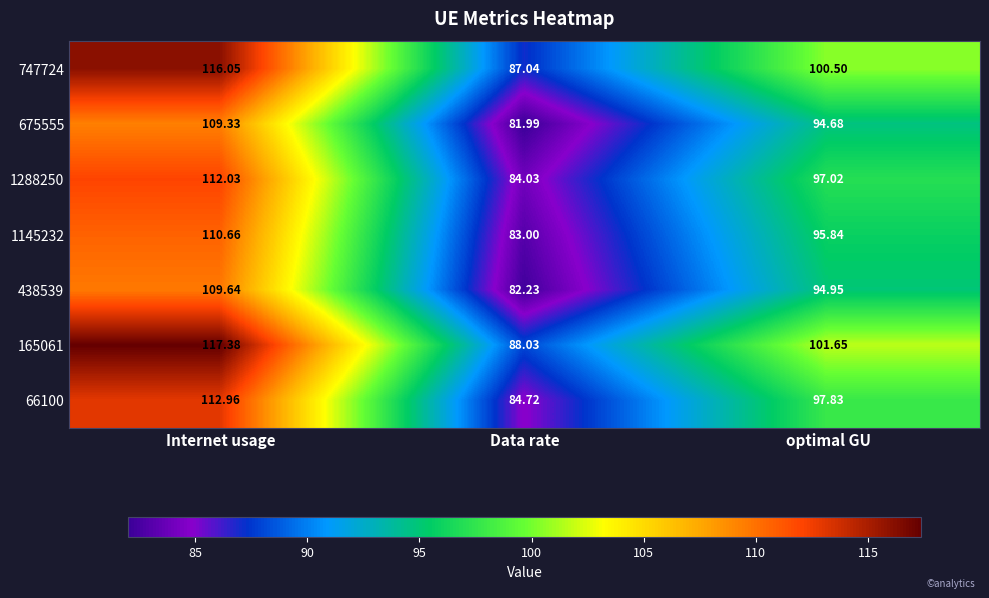

At which category is the sum across all series the highest?

Internet usage